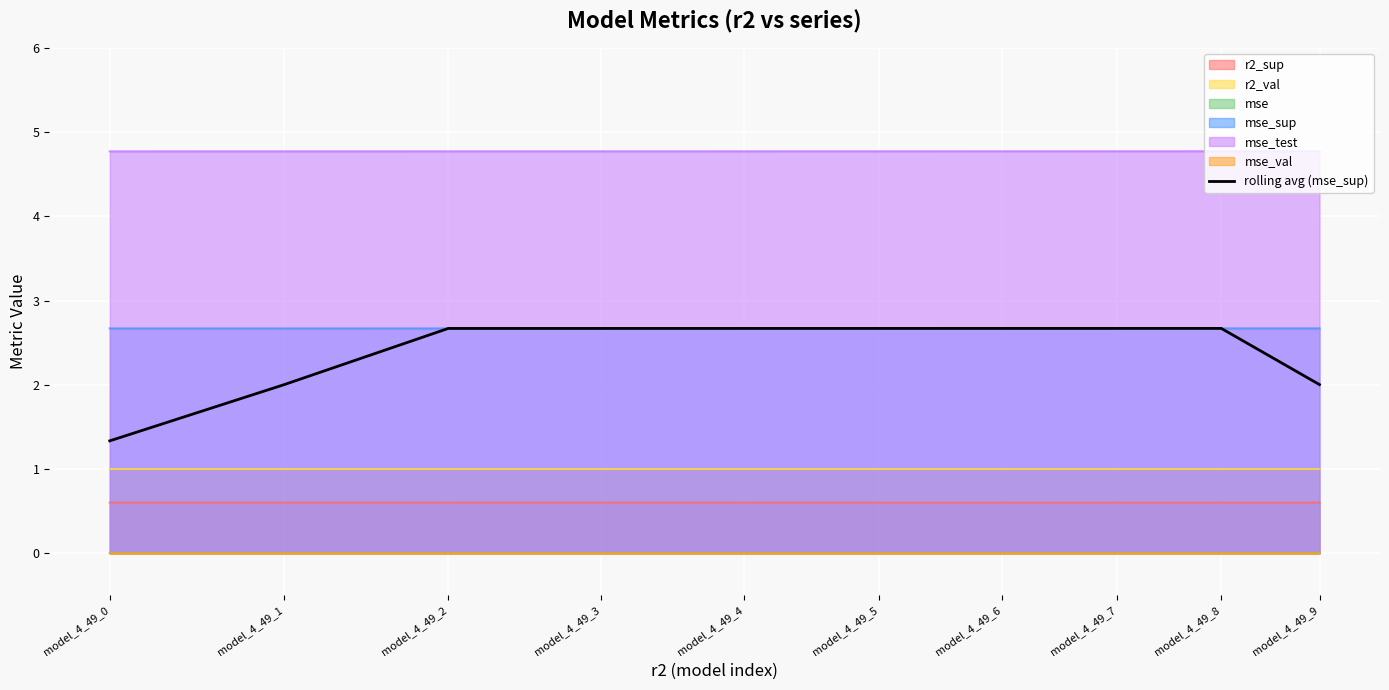

What is the ratio of the value at model_4_49_8 to the value at model_4_49_2?

1.0